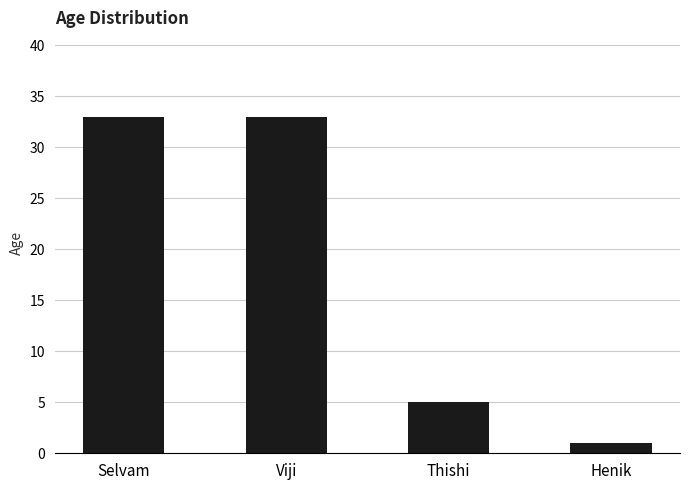

Between Henik and Selvam, which is larger?

Selvam